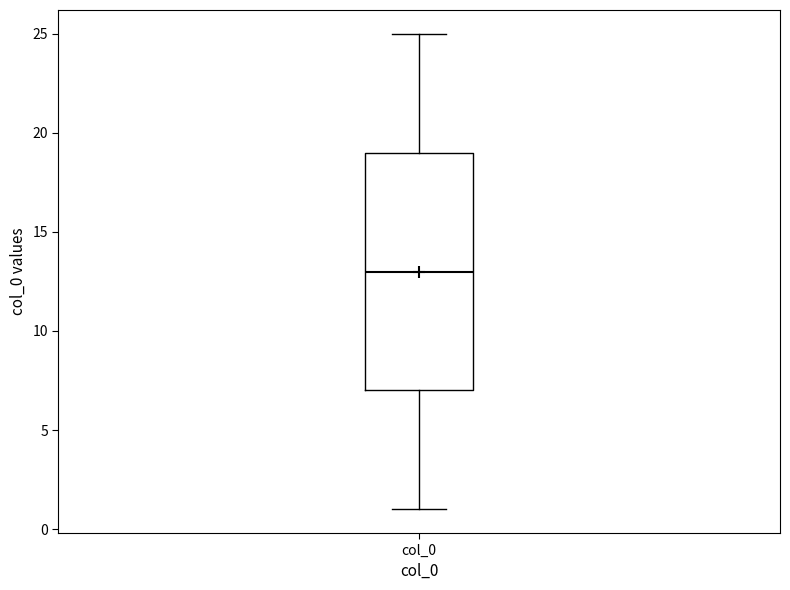

Transcribe this box plot: give where the median line is, the range the box spans, and where the two whiskers end, as read against the y-axis. The values are not printed on the chart, so give them approximately, as read against the axis.

median 13, box 7 to 19, whiskers 1 to 25